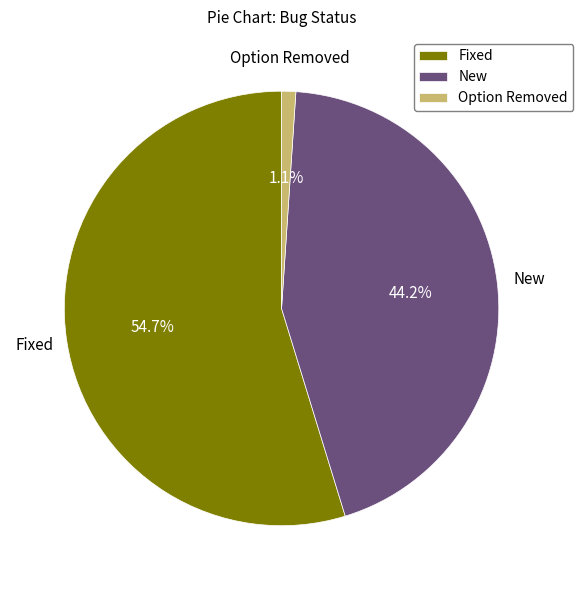

To the nearest percent, what is the combined percentage of Option Removed and Fixed?

56%